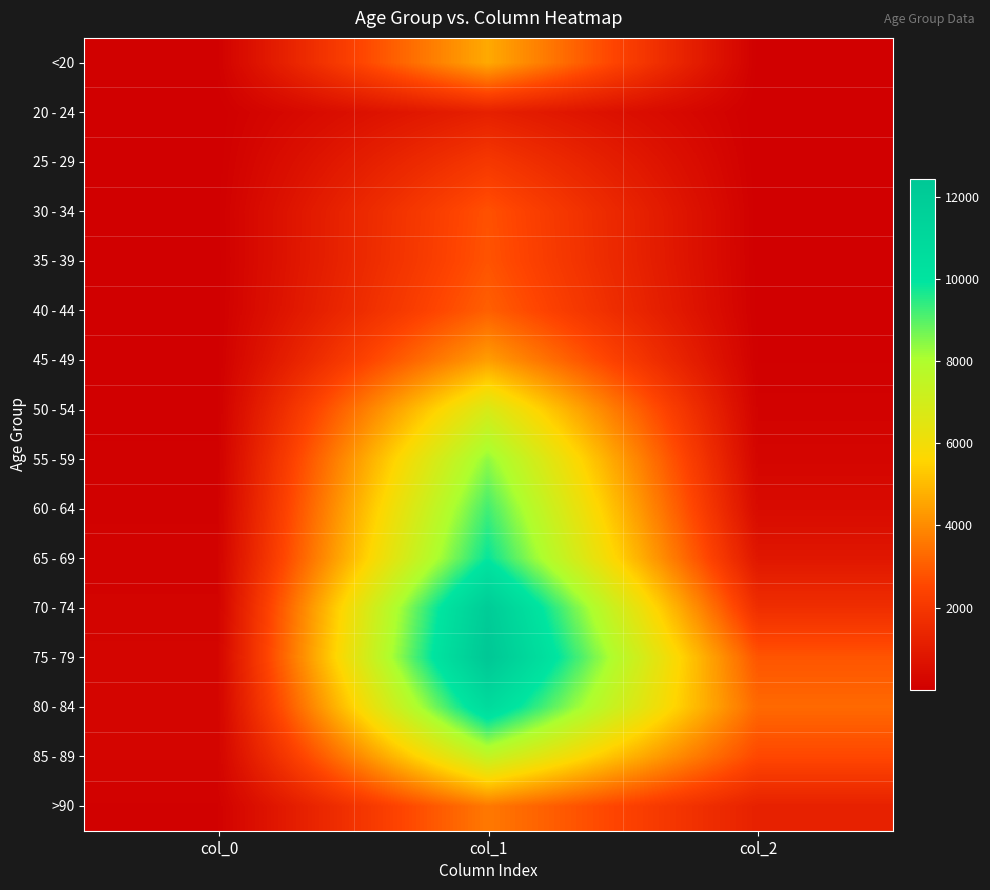

At col_1, list the series in order from smallest to largest.

20 - 24, 25 - 29, 30 - 34, 35 - 39, 40 - 44, >90, 45 - 49, <20, 50 - 54, 85 - 89, 55 - 59, 60 - 64, 65 - 69, 80 - 84, 70 - 74, 75 - 79